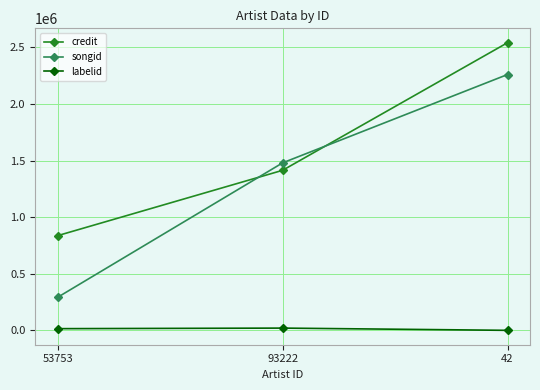

What is the approximate value of credit at 93222?

1413540